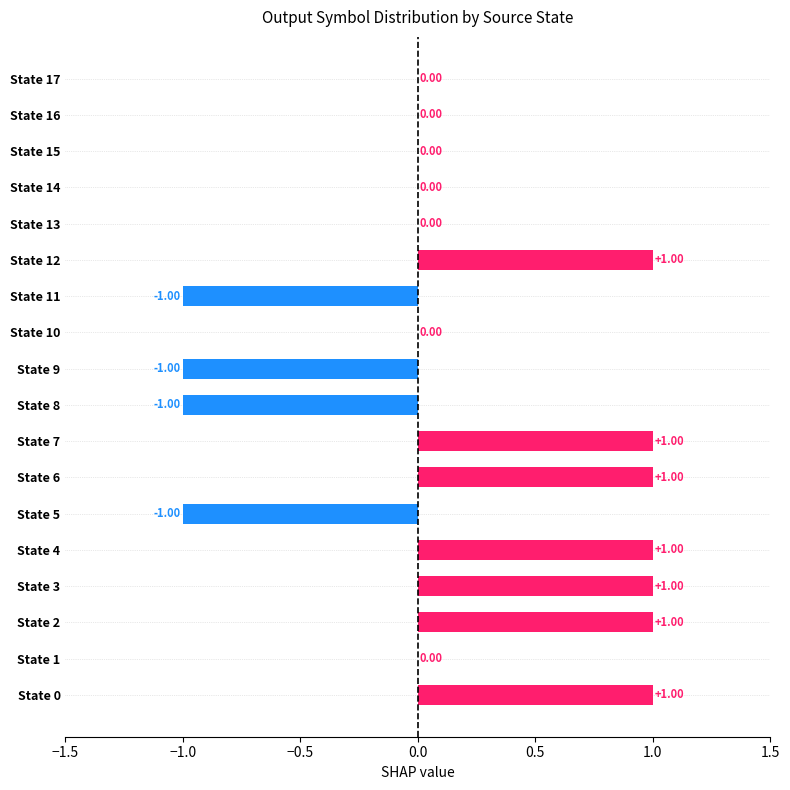

What is the ratio of the value at State 3 to the value at State 12?

1.0